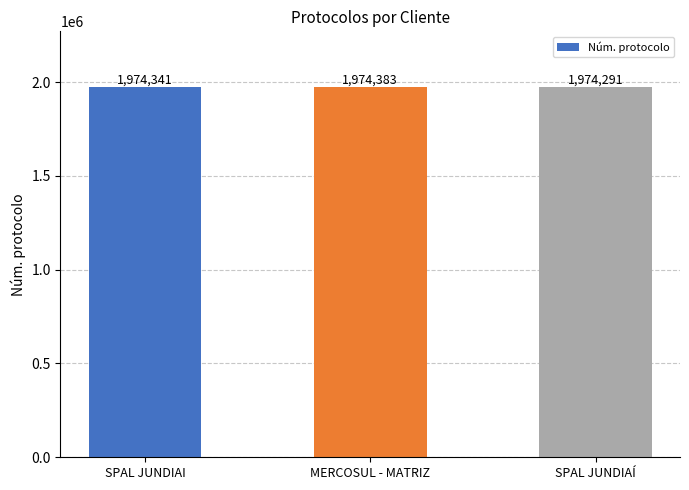

How many bars are there in total?

3